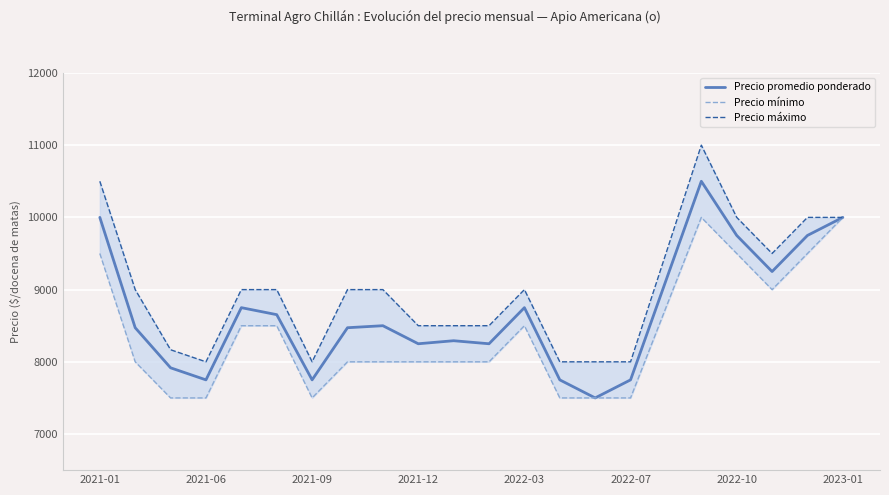

Reading right to left, transcribe all the data shown in this chart.

Precio promedio ponderado: 10000	9750	9250	9750	10500	9125	7750	7500	7750	8750	8250	8292	8250	8500	8472	7750	8653	8750	7750	7917	8472	10000
Precio mínimo: 10000	9500	9000	9500	10000	8750	7500	7500	7500	8500	8000	8000	8000	8000	8000	7500	8500	8500	7500	7500	8000	9500
Precio máximo: 10000	10000	9500	10000	11000	9500	8000	8000	8000	9000	8500	8500	8500	9000	9000	8000	9000	9000	8000	8167	9000	10500